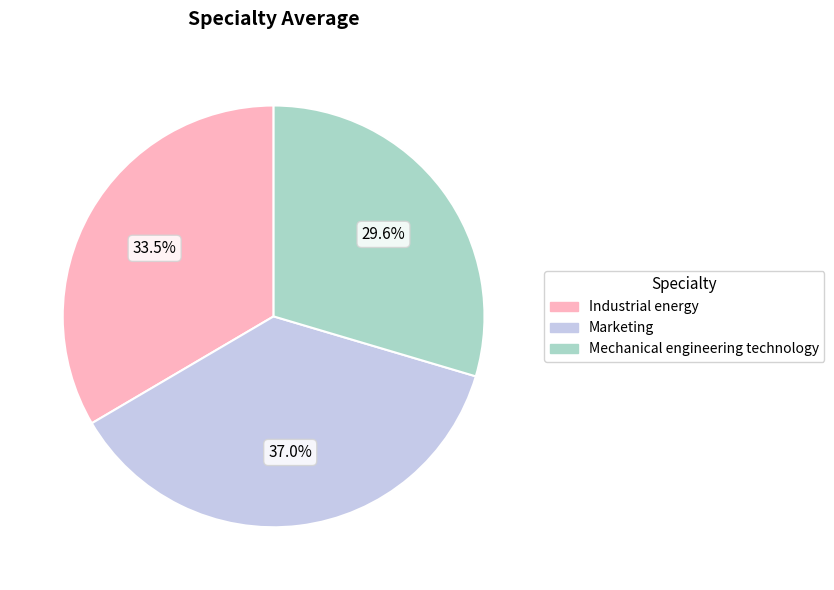

To the nearest percent, what is the difference between the Mechanical engineering technology and Industrial energy slice percentages?

4%